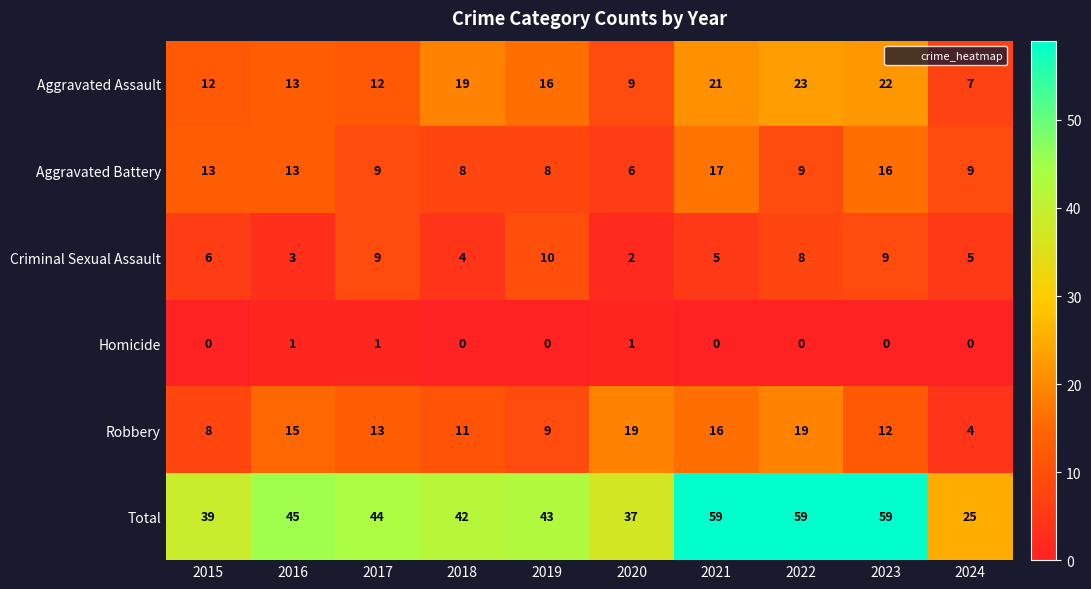

True or false: Robbery has a value of 9 at 2019.

True